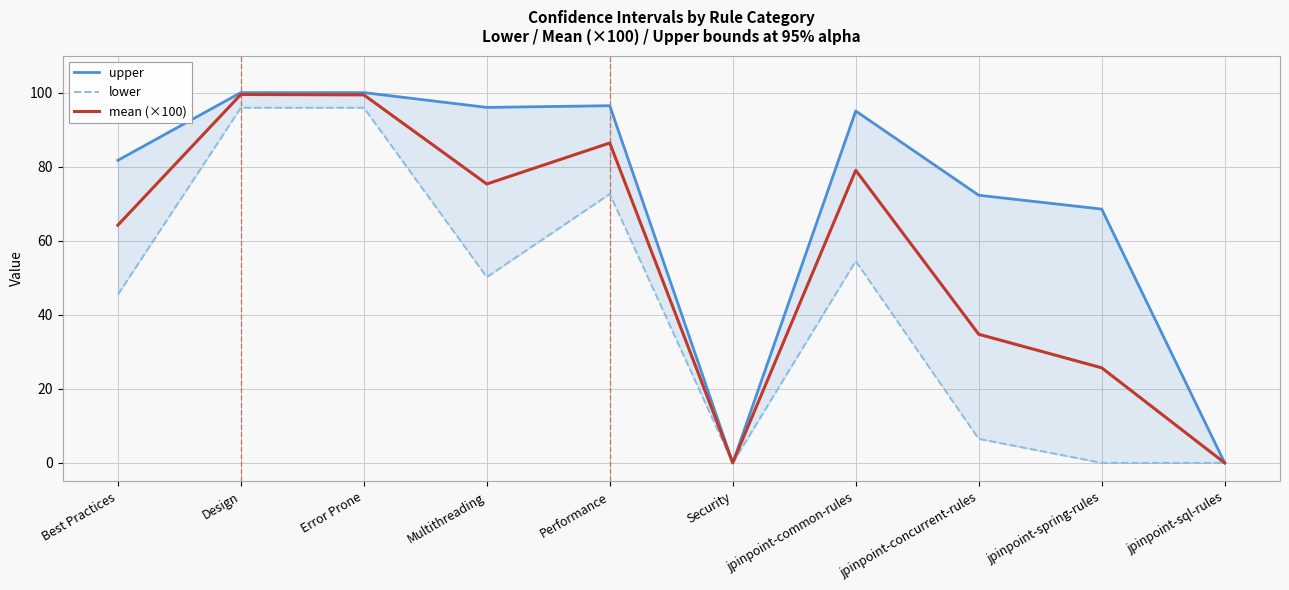

True or false: upper has a value of 72.3 at jpinpoint-concurrent-rules.

True